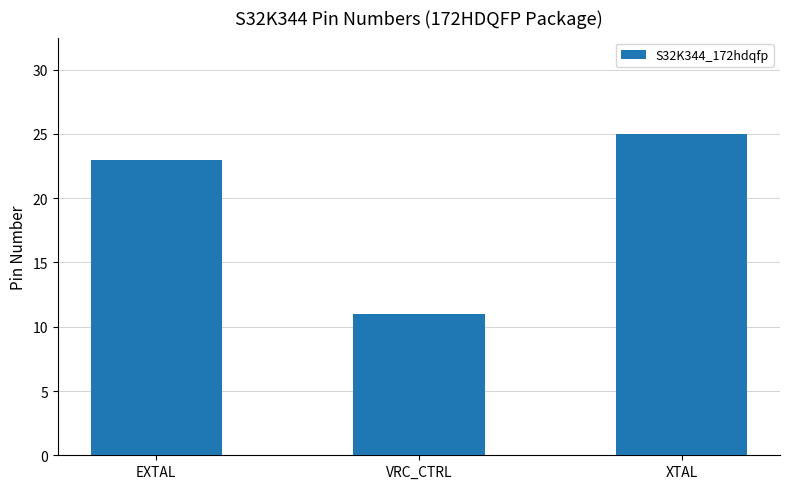

Are the bars horizontal?

No